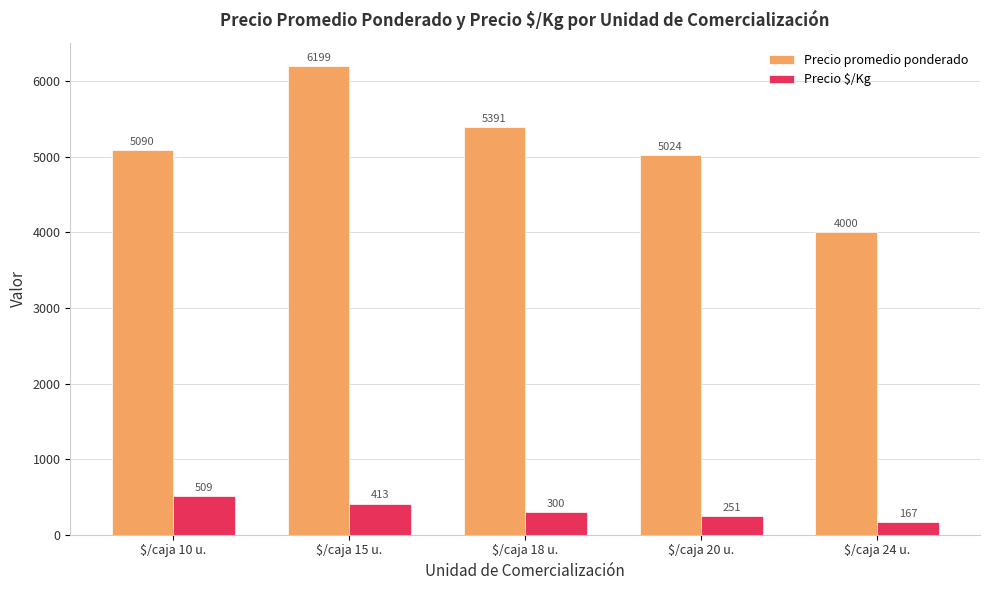

How many groups of bars are there?

5